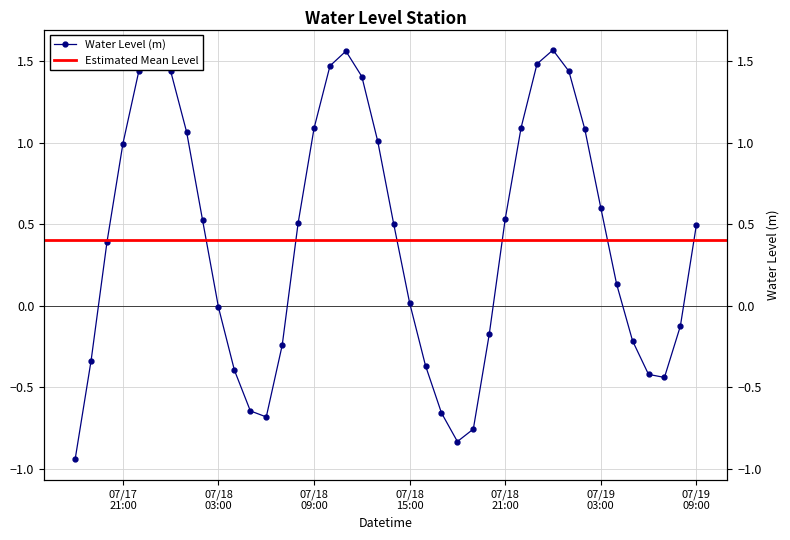

What is the maximum value shown in the chart?

1.6